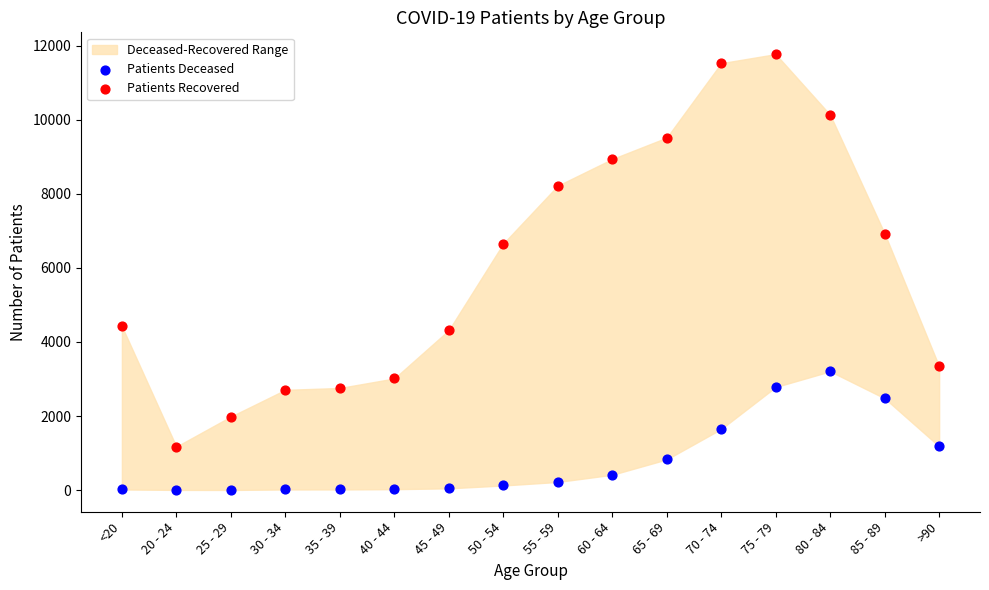

Which series contains the lowest Y value?

Patients Deceased